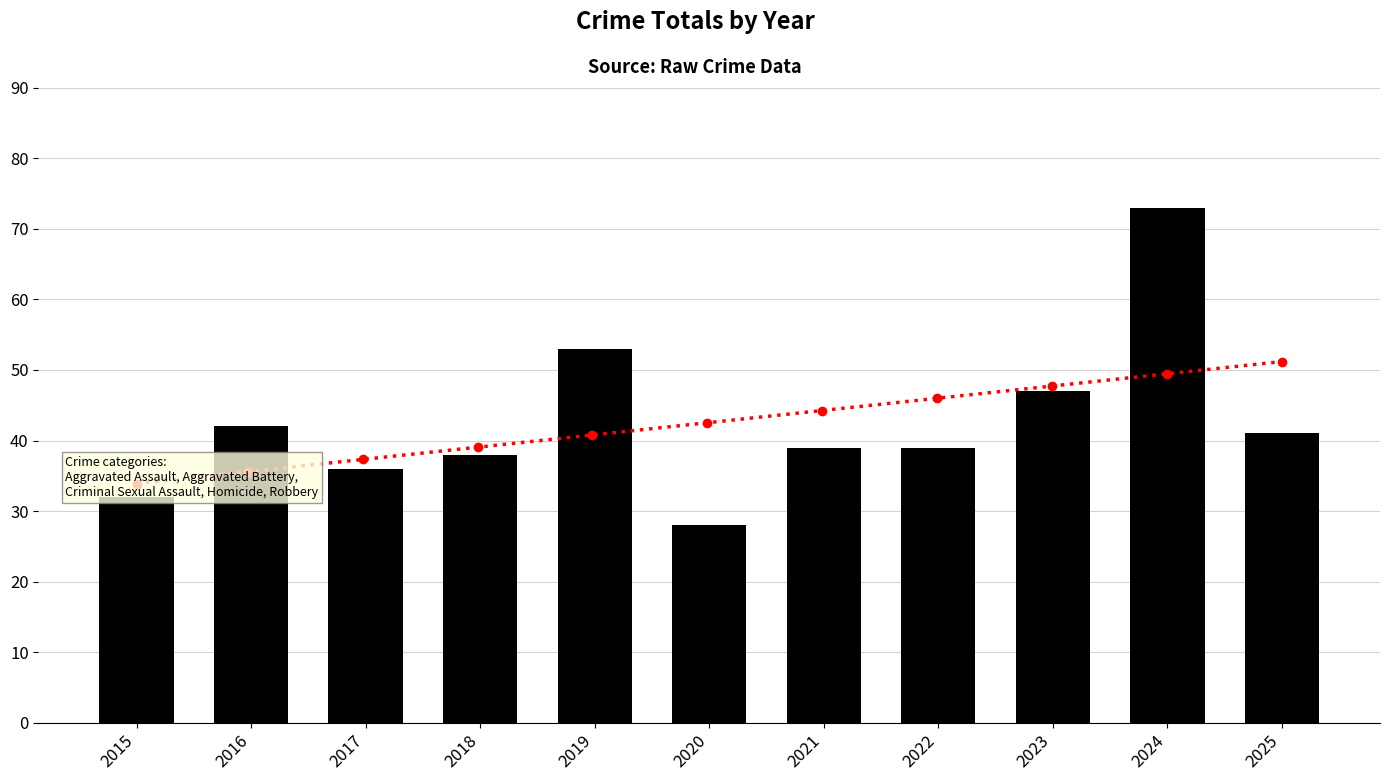

At which category does the chart reach its minimum across all series?

2020